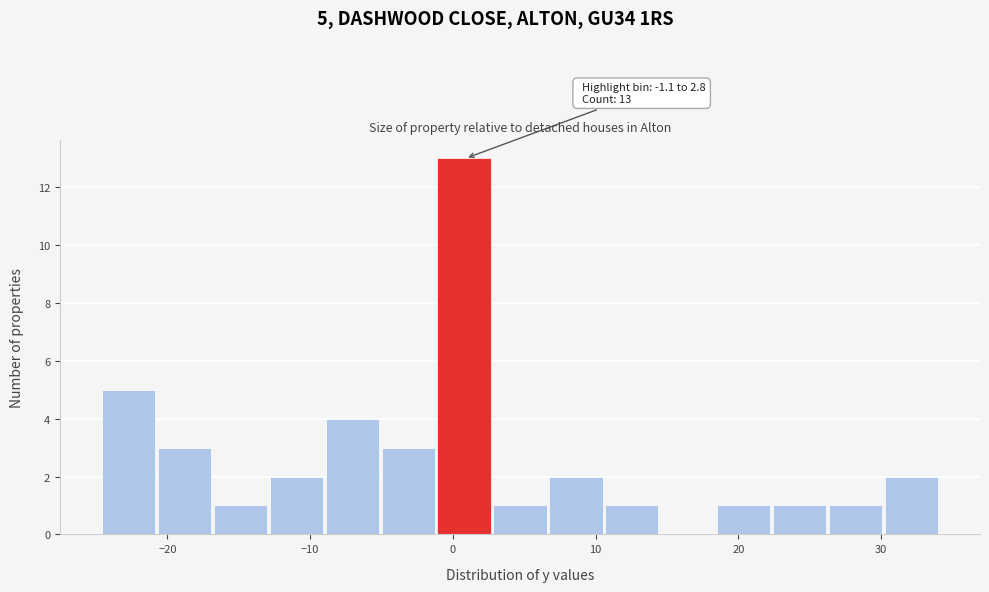

Read against the x-axis, roughly where is the centre of the tallest bar?

1